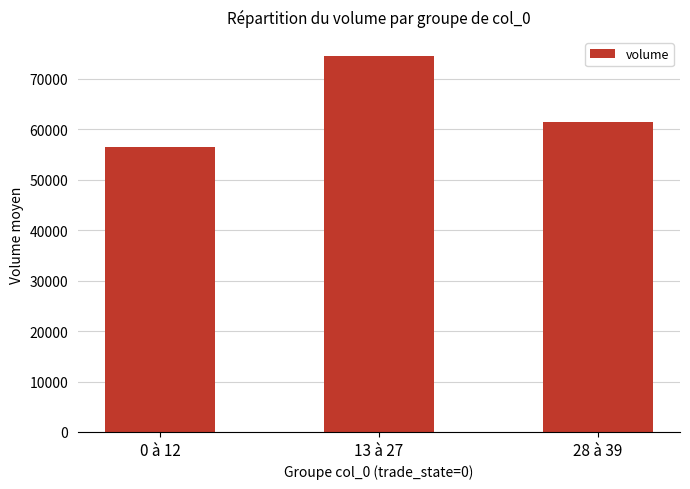

Is it true that the value at 13 à 27 is 74581.9?

True